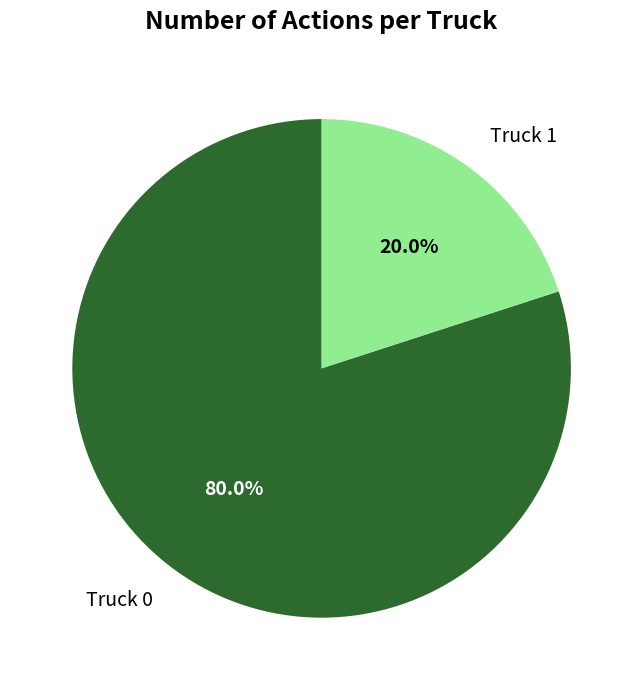

Is the sum of Truck 1 and Truck 0 greater than half?

Yes